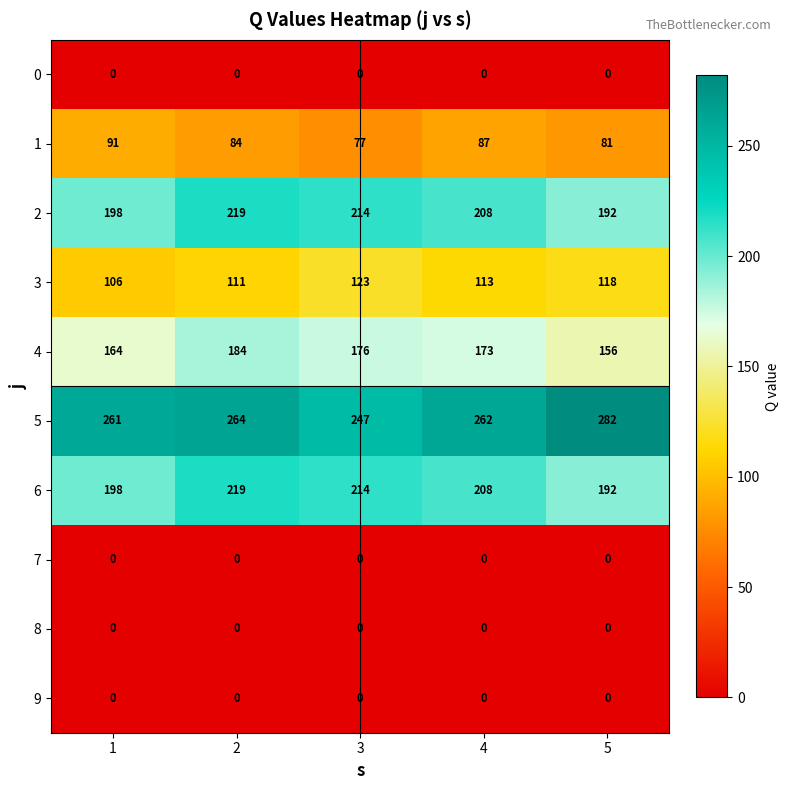

What is the lowest value of the 3 series?

106